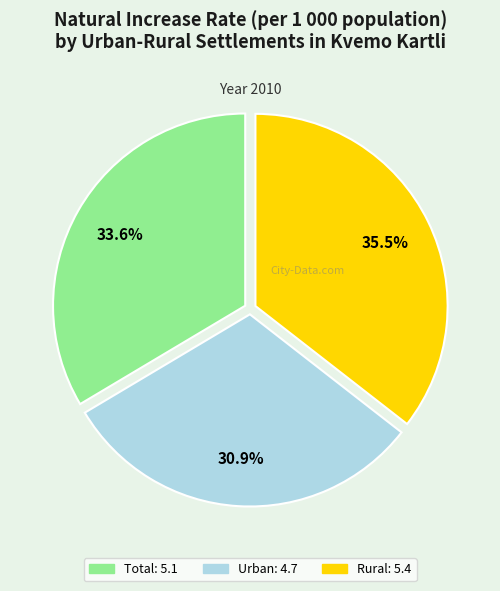

Does Urban account for over 50% of the chart?

No